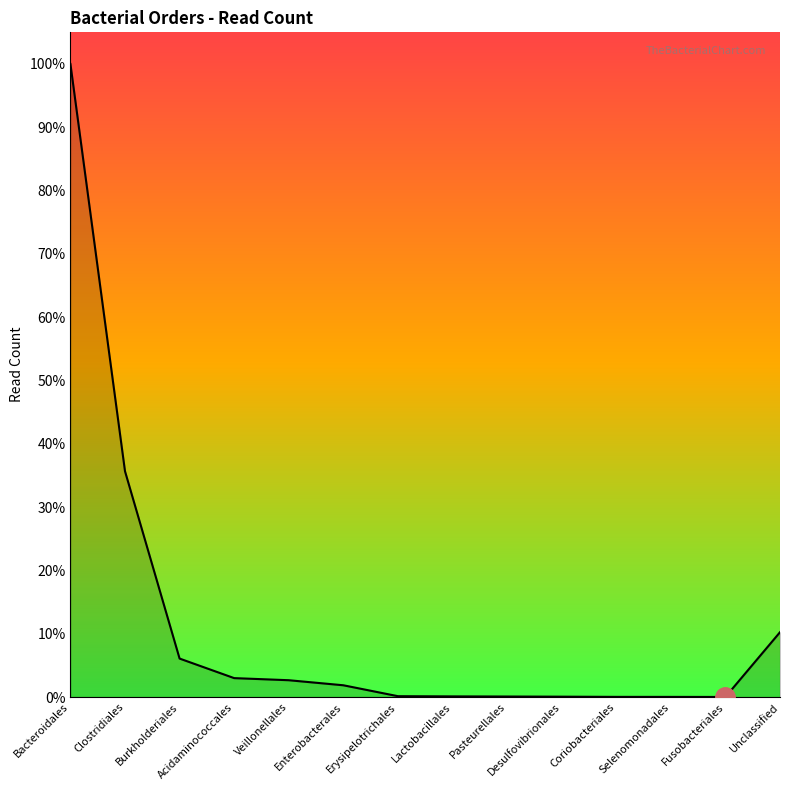

Which category has the lowest value across all series?

Fusobacteriales